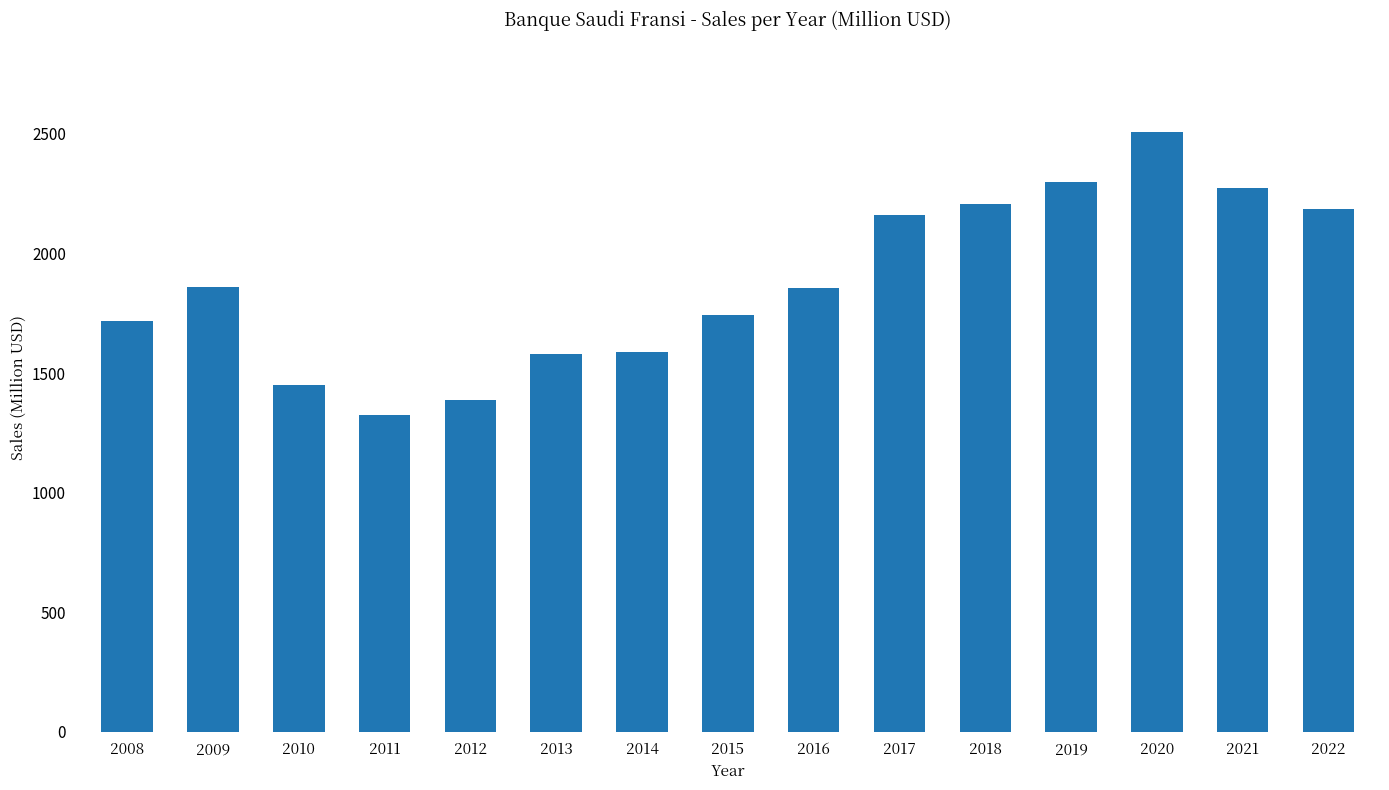

What is the minimum value shown in the chart?

1327